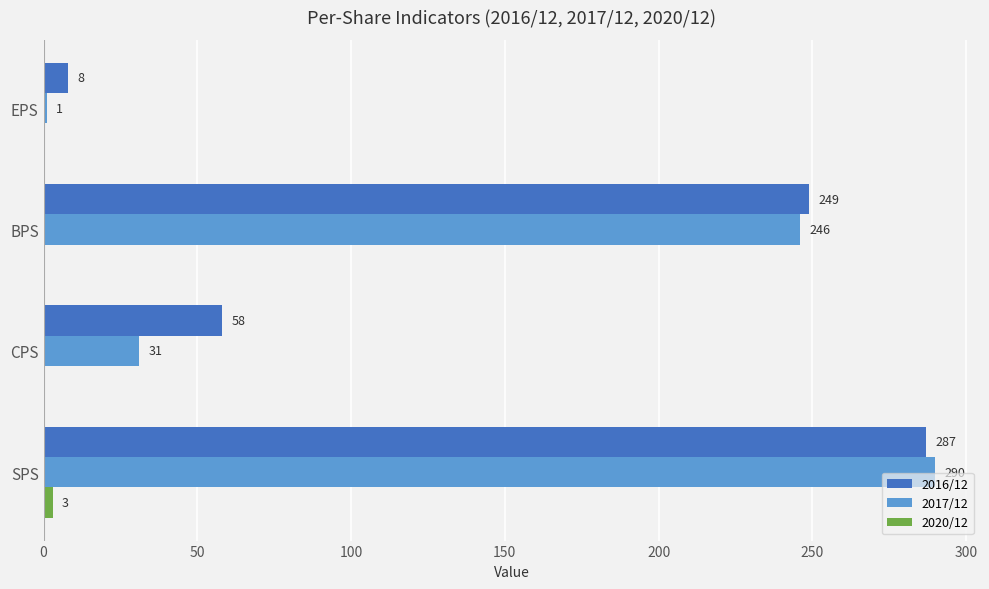

What is the average value of the 2017/12 series?

142